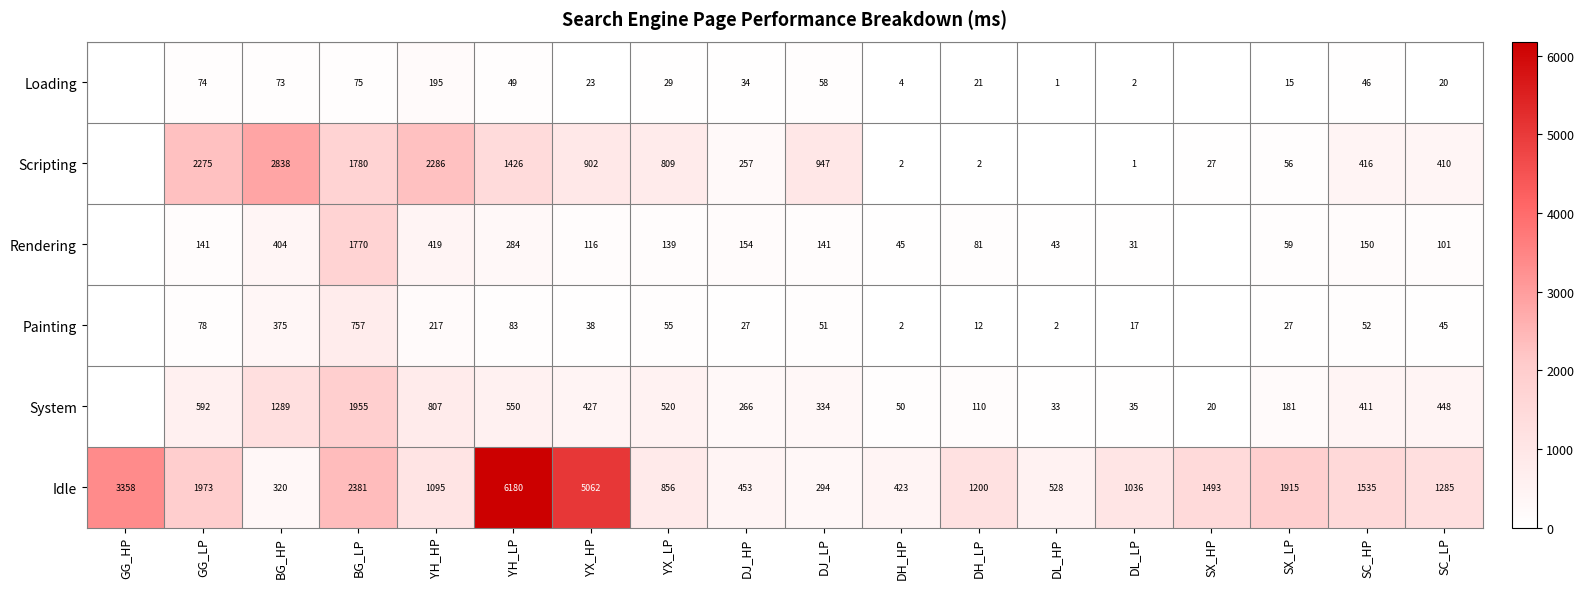

Which series has the largest total across all categories?

Idle